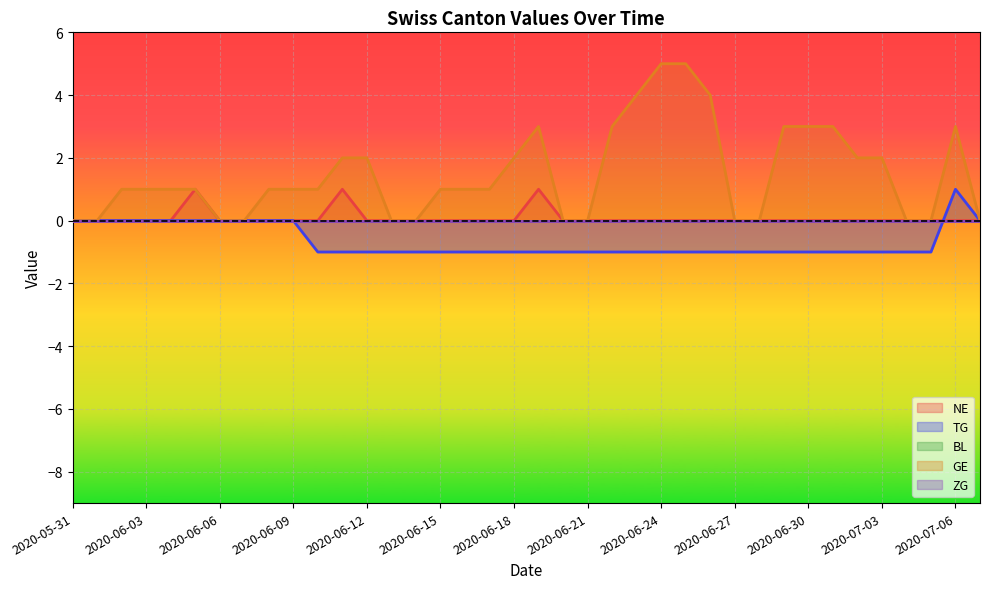

True or false: NE has more than 2 points higher than both neighbors.

True